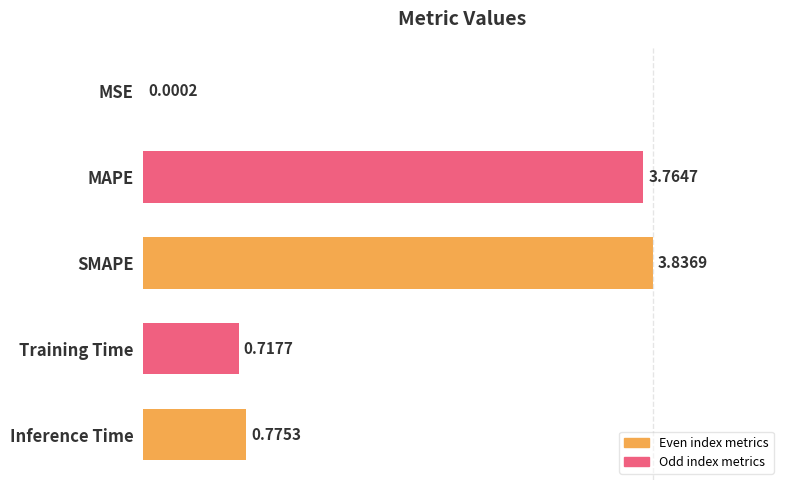

Which label corresponds to the largest value in the chart?

SMAPE